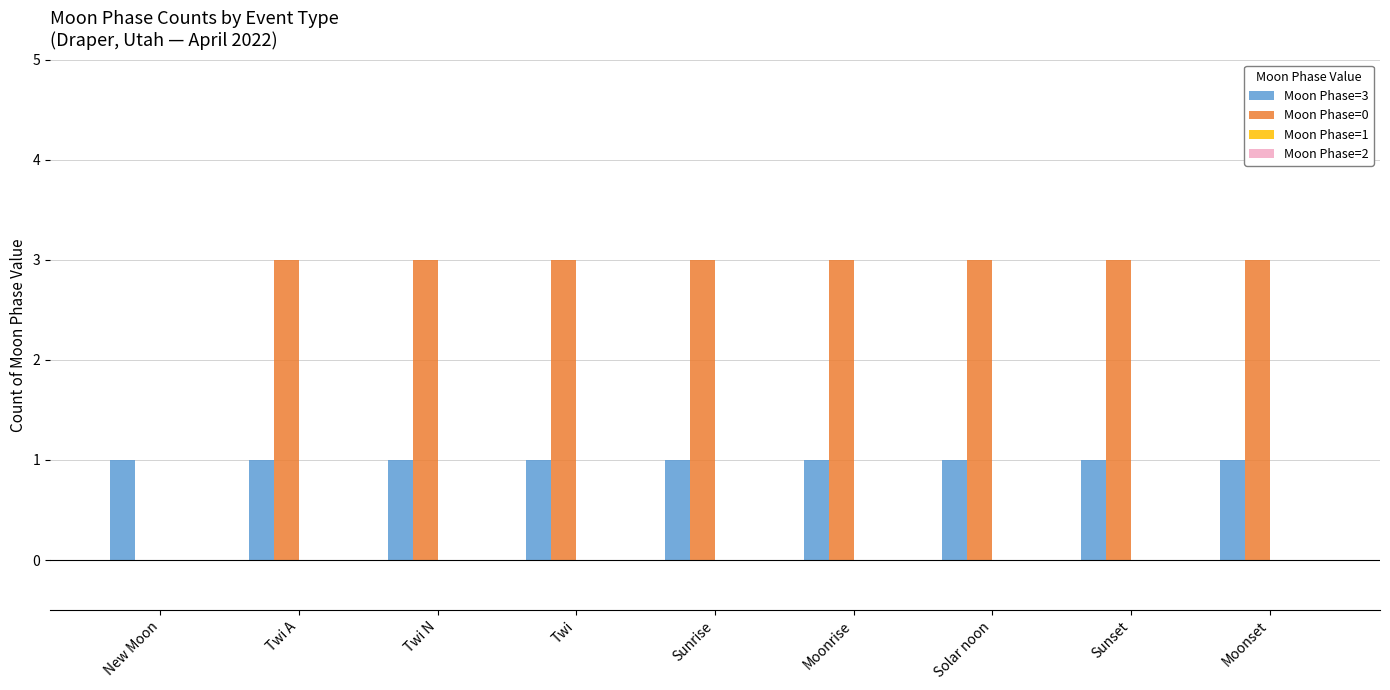

Which series has the largest total across all categories?

Moon Phase=0